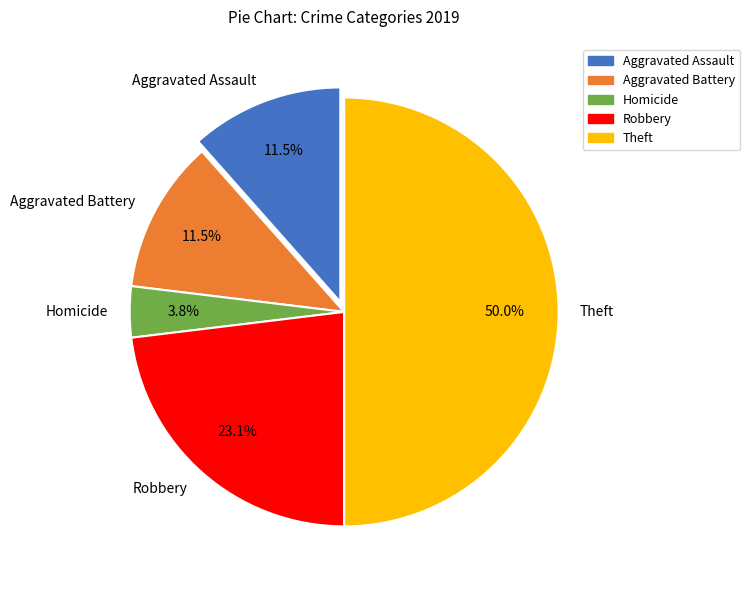

Does Aggravated Battery account for over 50% of the chart?

No